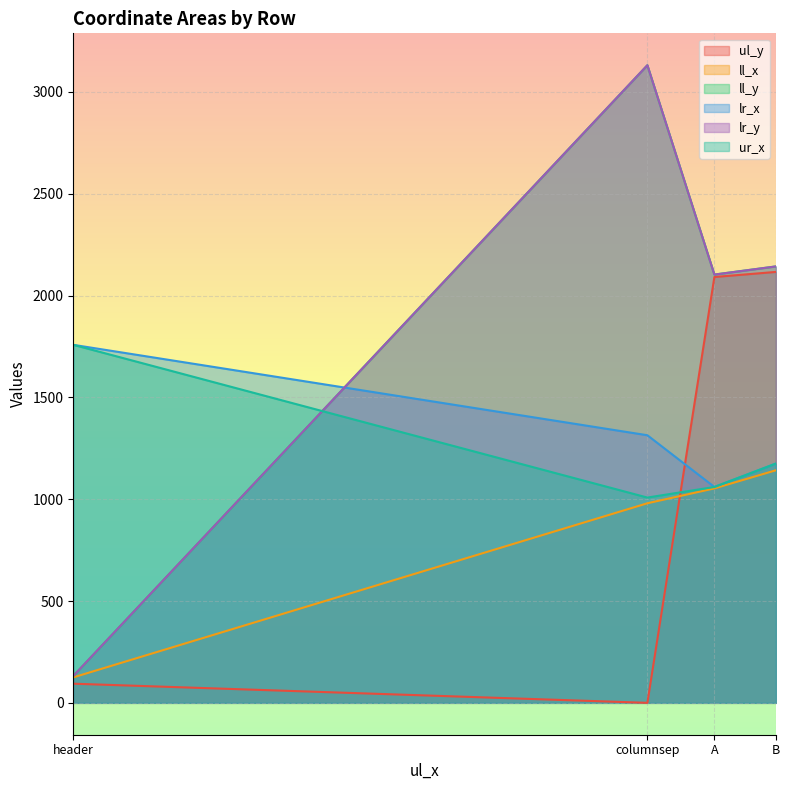

True or false: ur_x and ll_y intersect in this chart.

True